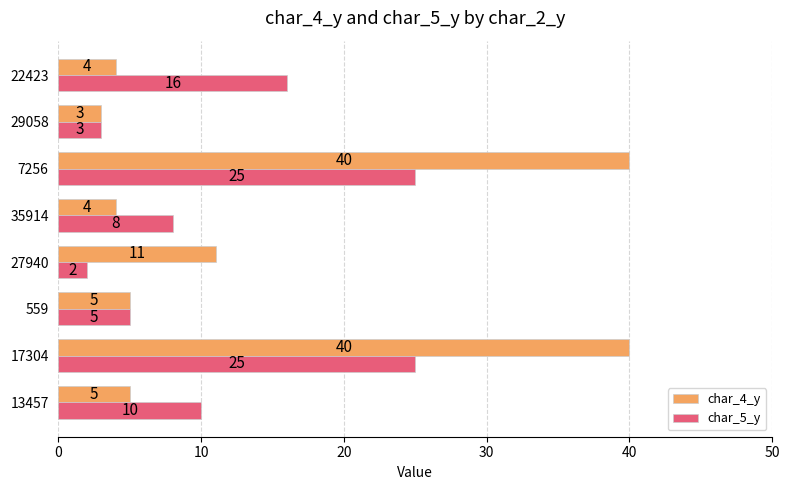

What is the spread (max minus min) of values at 13457?

5